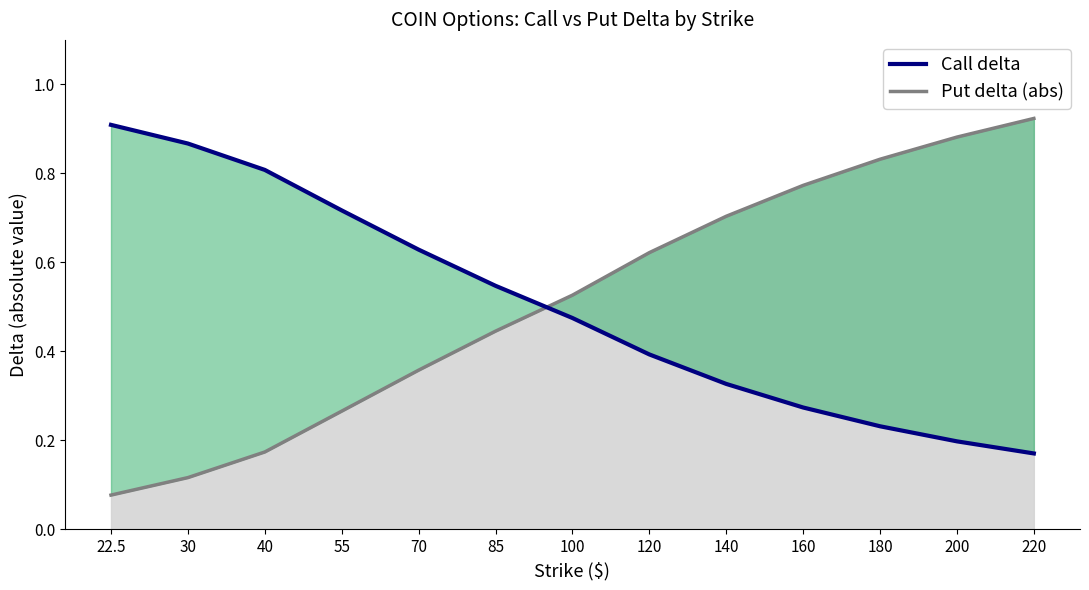

What is the difference between the highest and lowest values at 85?

0.1